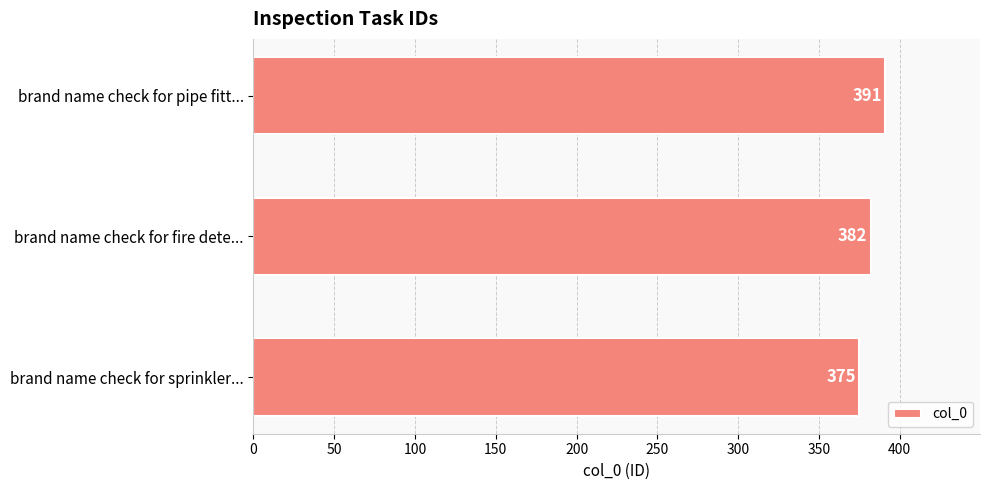

What is the sum of all values?

1148